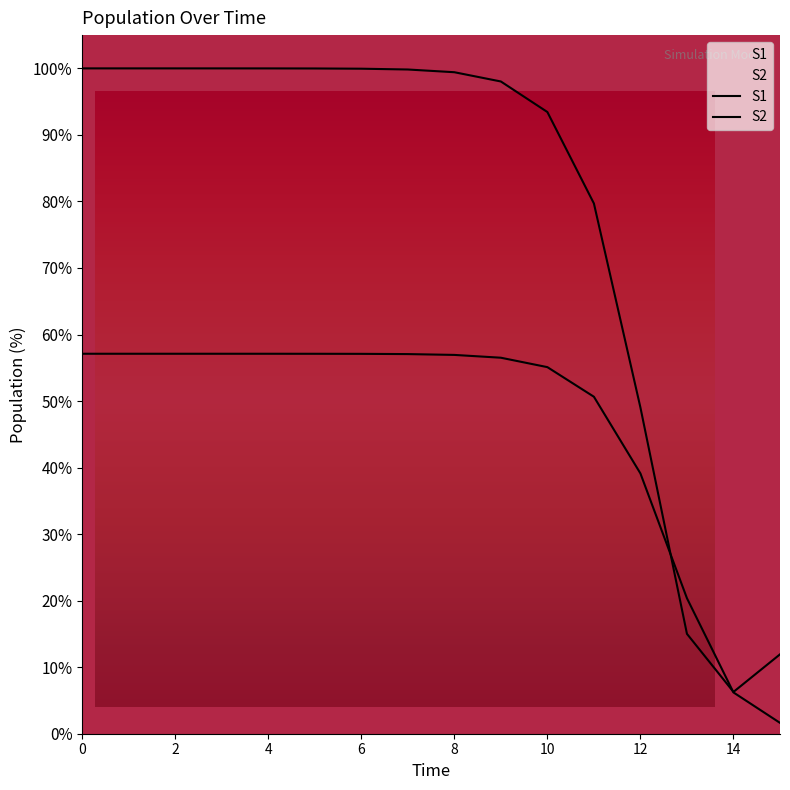

How many lines are shown in the chart?

2